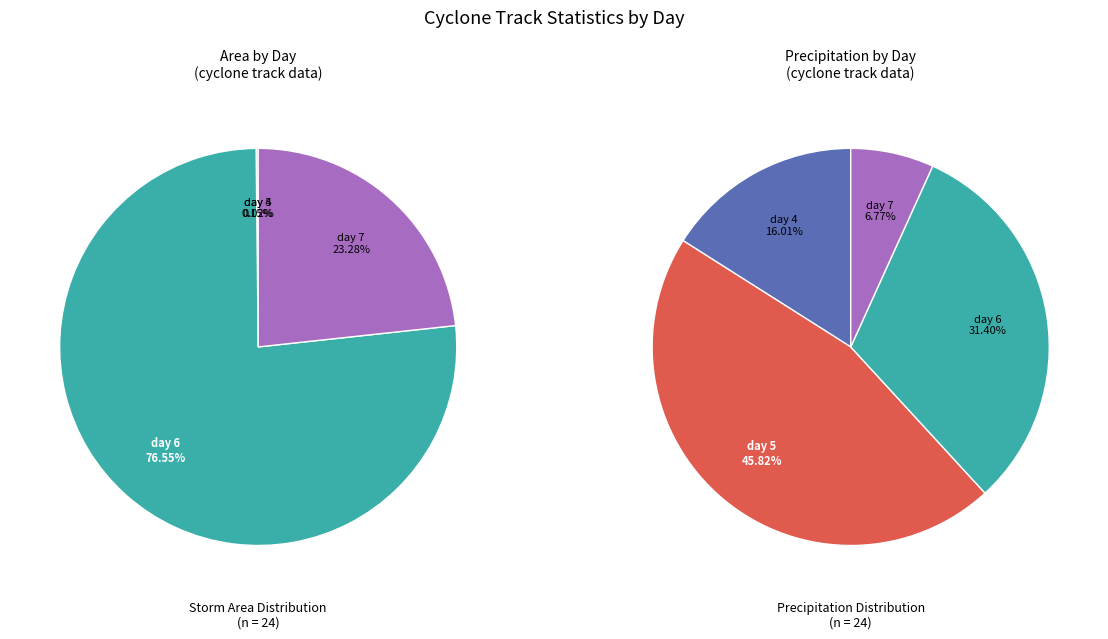

Which slice is the smallest?

day 7